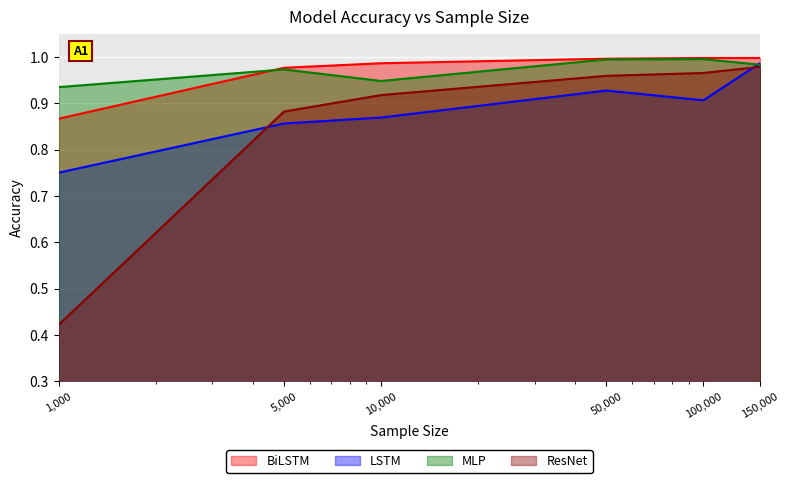

Reading right to left, extract all data points from this chart.

BiLSTM: 1.0	1.0	1.0	1.0	1.0	0.9
LSTM: 1.0	0.9	0.9	0.9	0.9	0.8
MLP: 1.0	1.0	1.0	0.9	1.0	0.9
ResNet: 1.0	1.0	1.0	0.9	0.9	0.4